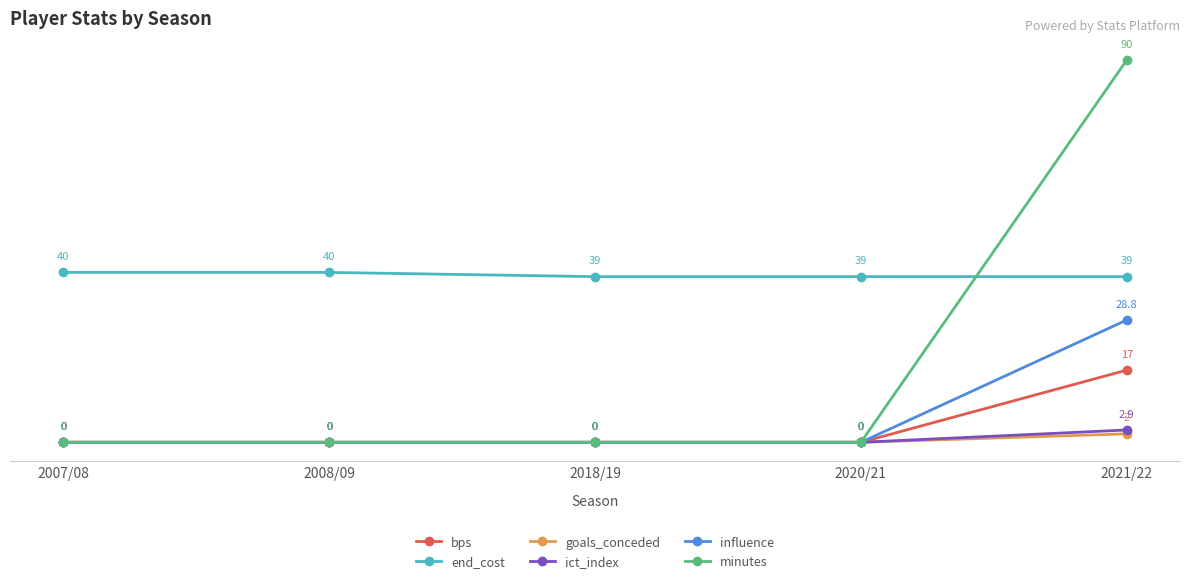

What is the spread (max minus min) of values at 2021/22?

88.0